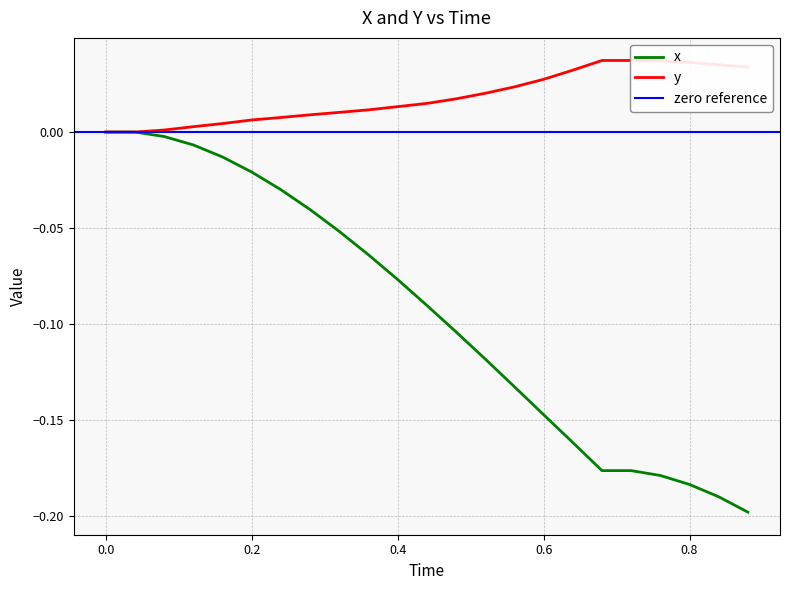

Which series has the largest total across all categories?

y